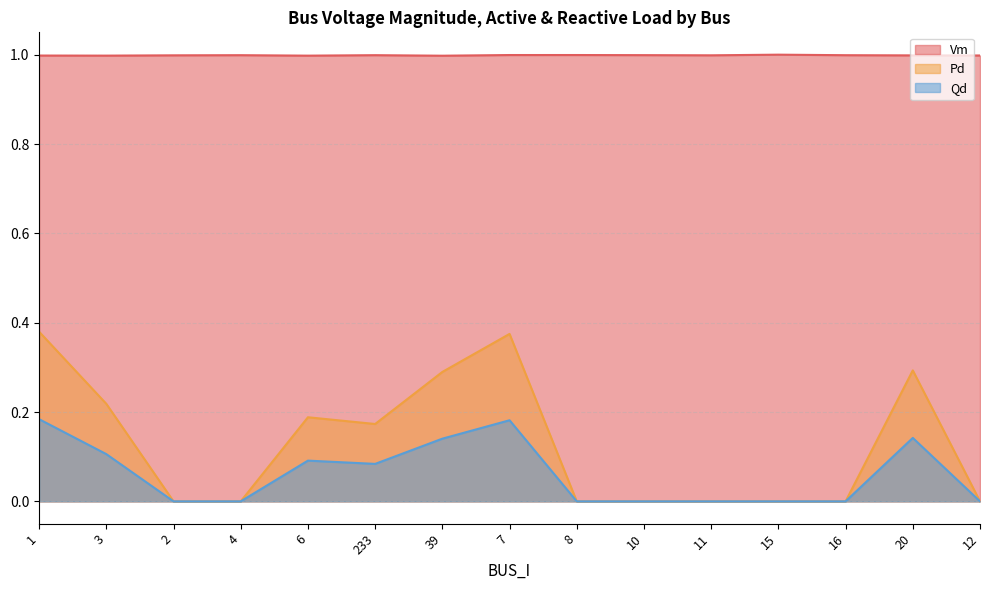

What is the label of the 3rd point from the left?

2